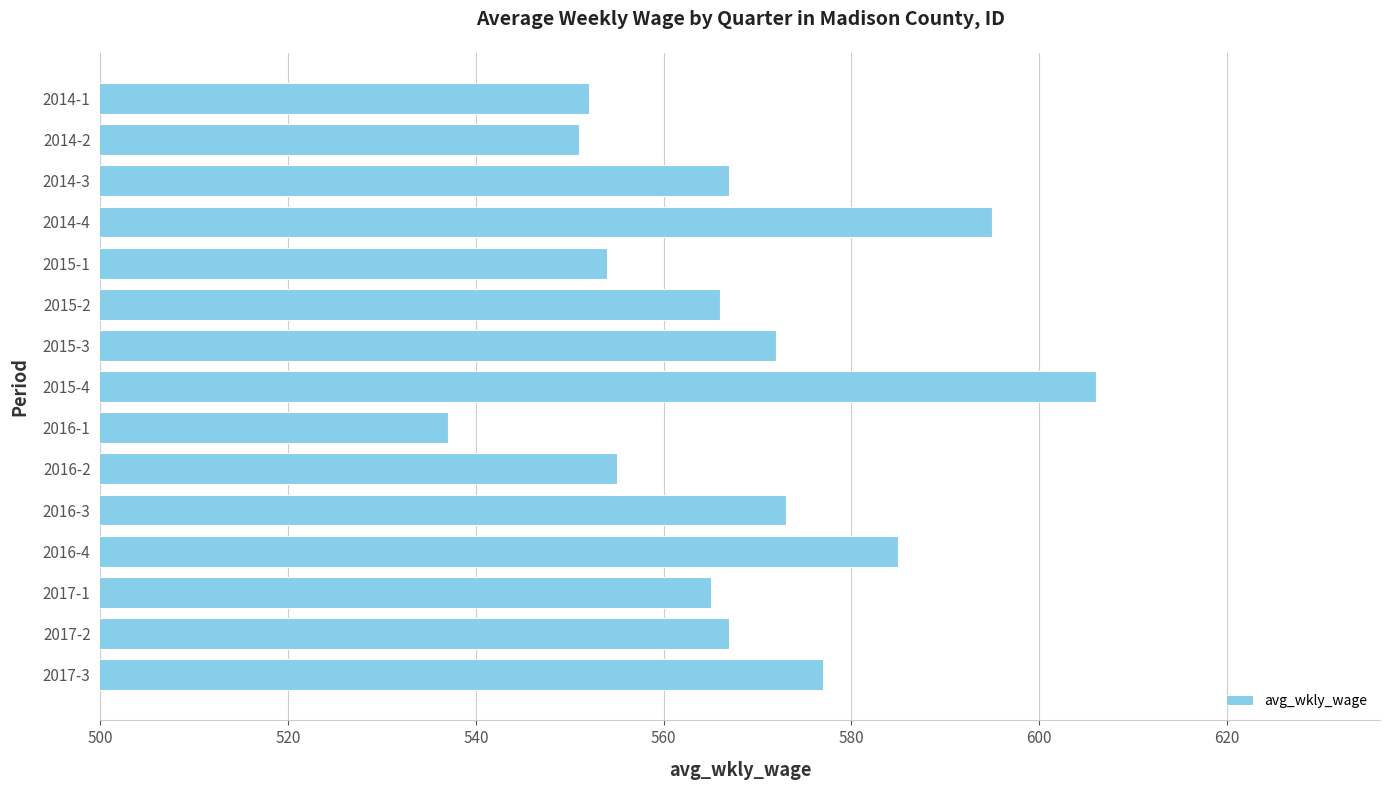

The chart shows a value of 778 at 2016-3. True or false?

False